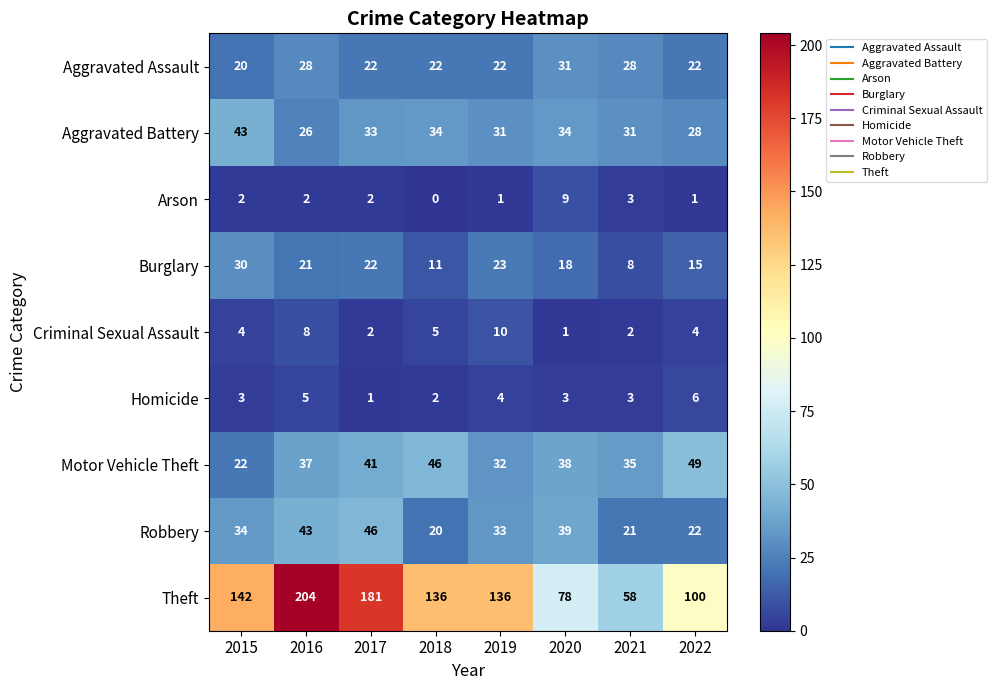

Which series changed the most between 2020 and 2022?

Theft